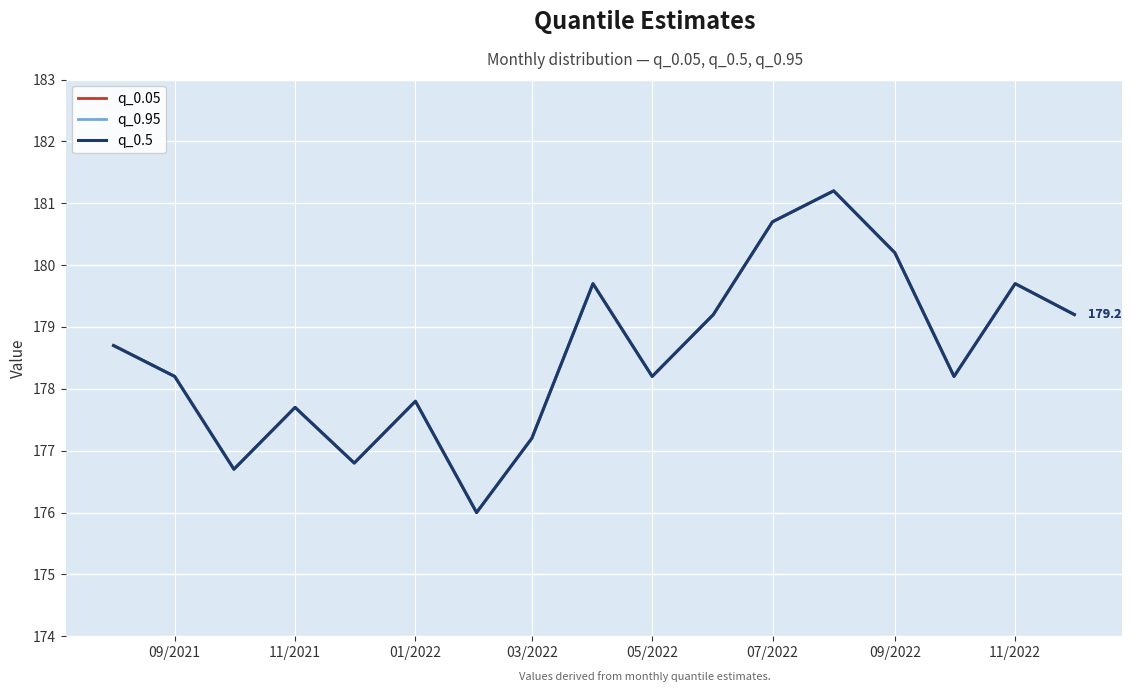

Where is the first local maximum for q_0.05?

11/2021